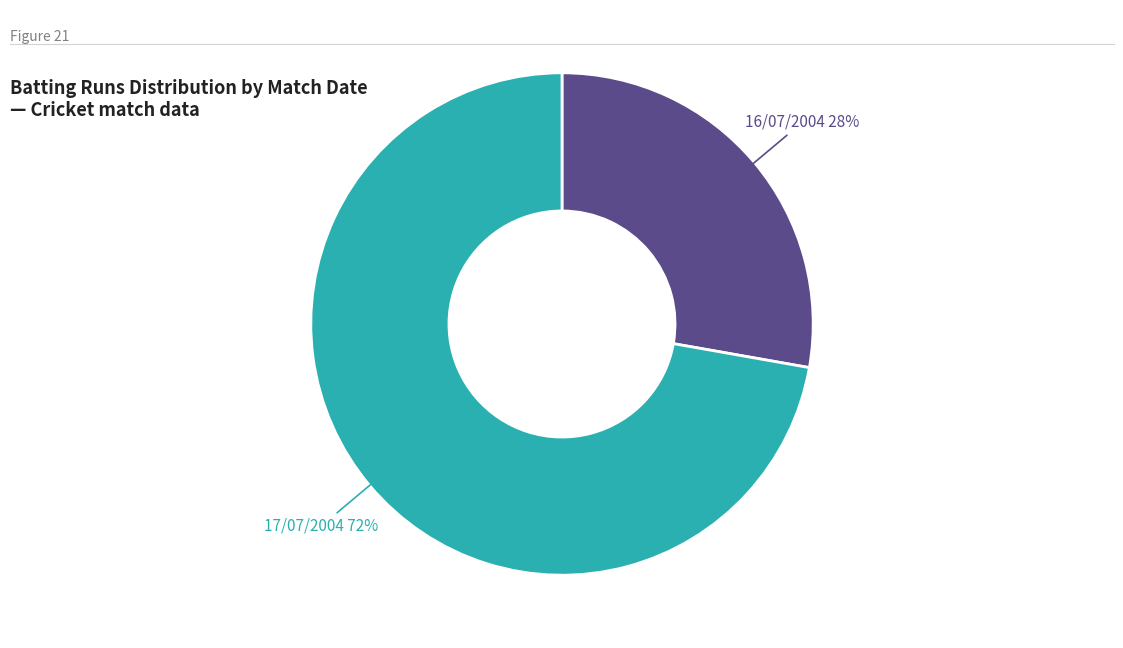

True or false: 16/07/2004 accounts for 18% of the total.

False